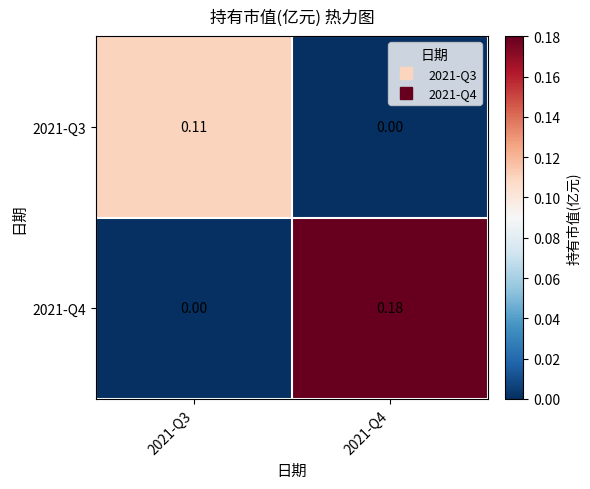

Is the value of 2021-Q3 at 2021-Q3 greater than the value of 2021-Q4 at 2021-Q4?

No